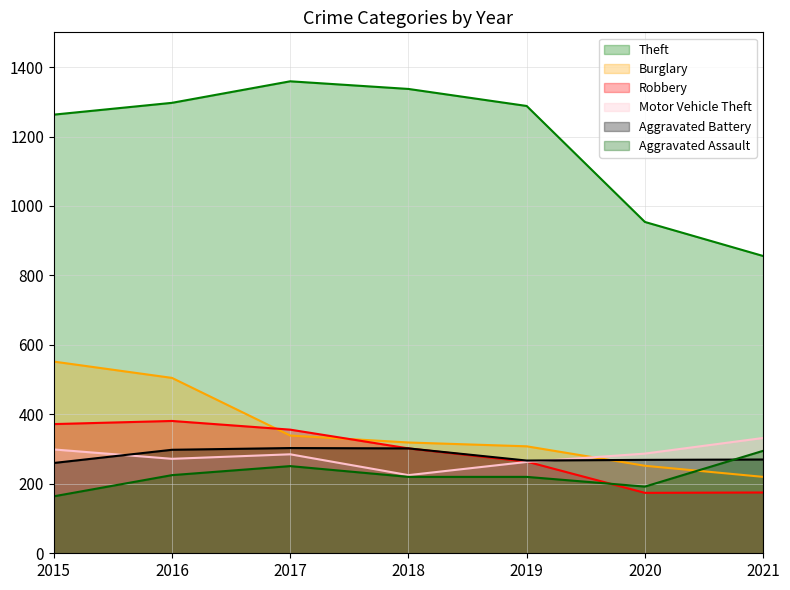

The value of Theft at 2016 is 512. True or false?

False